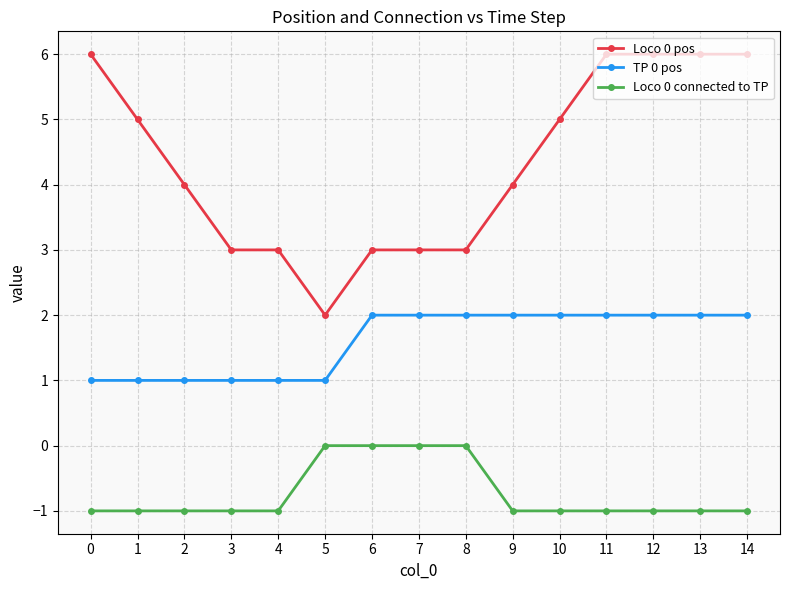

What is the highest value of the TP 0 pos series?

2